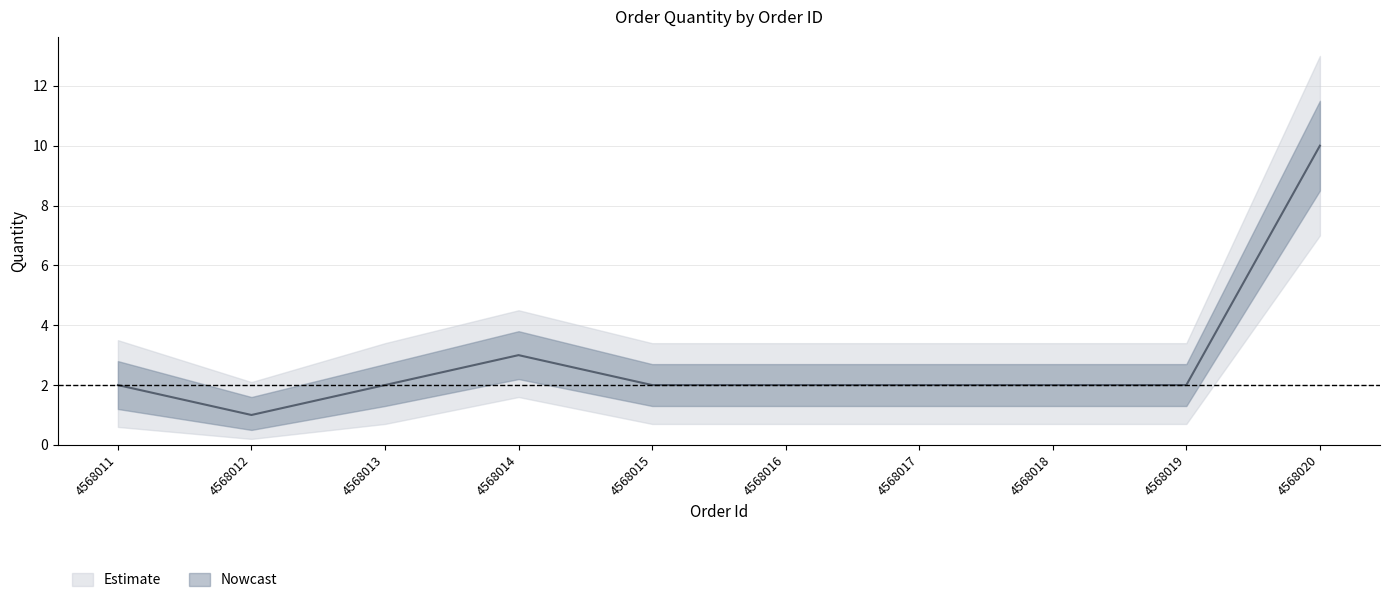

At how many categories does at least one series exceed 7?

1